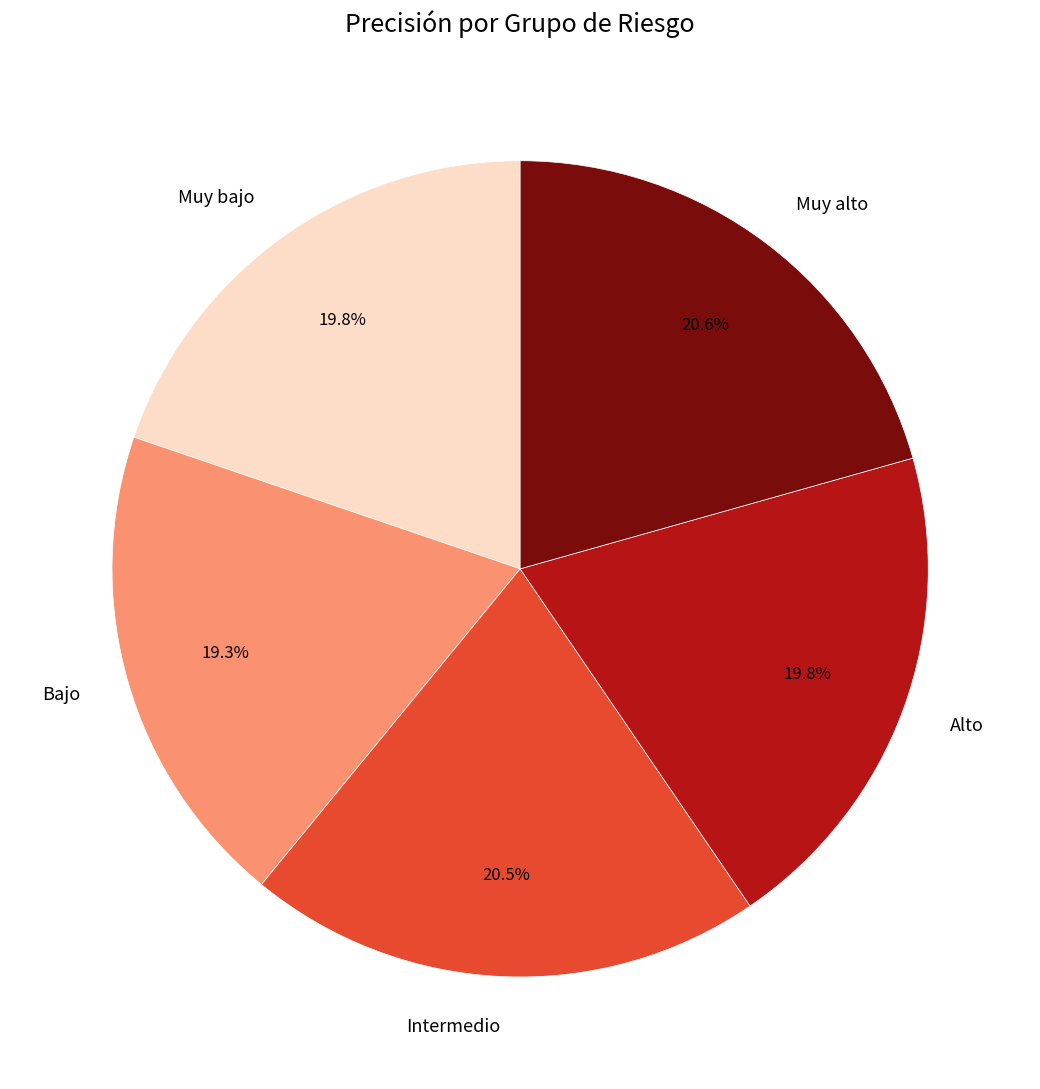

Is there a majority slice in this chart?

No